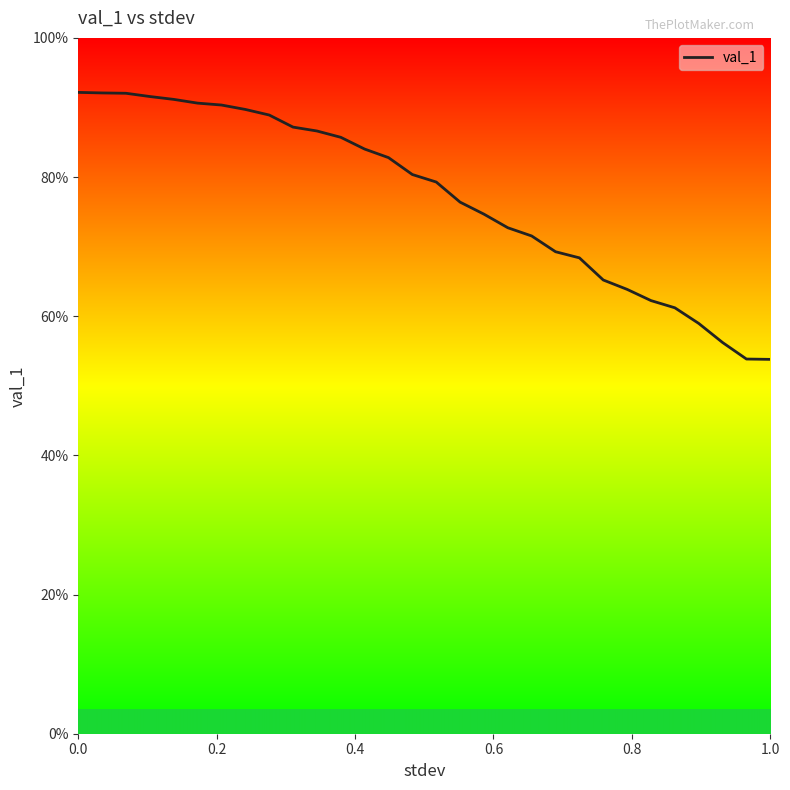

What is the value of the 8th point from the left?

0.9